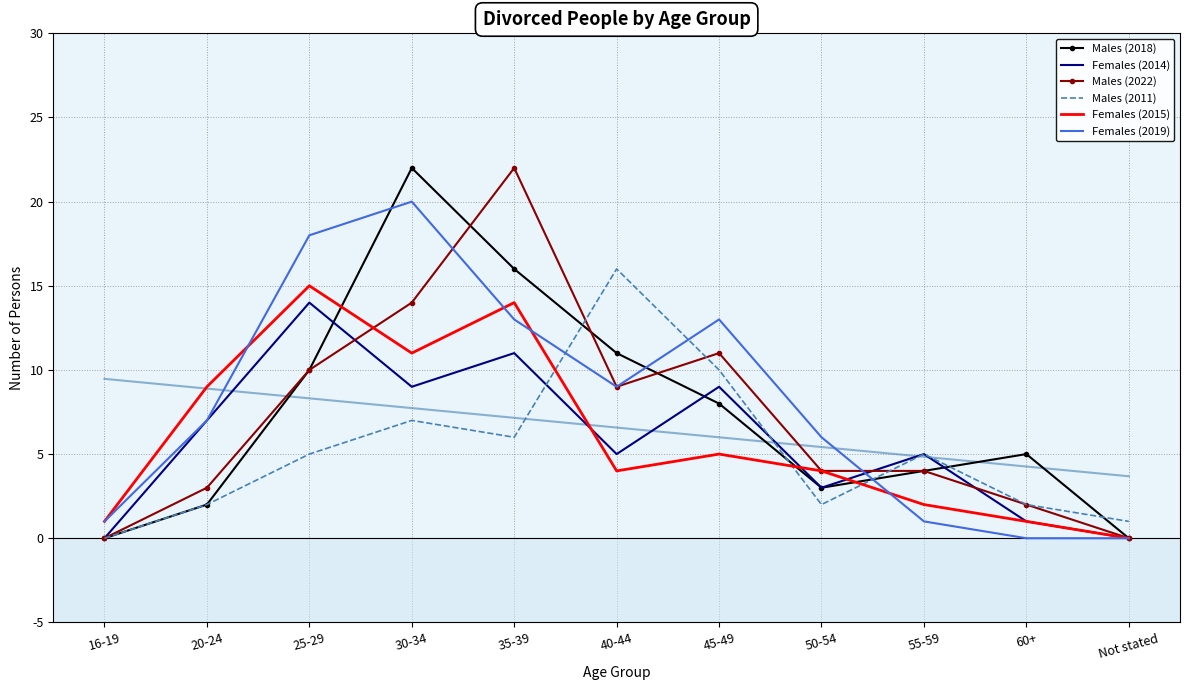

What is the approximate value of Females (2015) at 40-44, to the nearest 5?

5